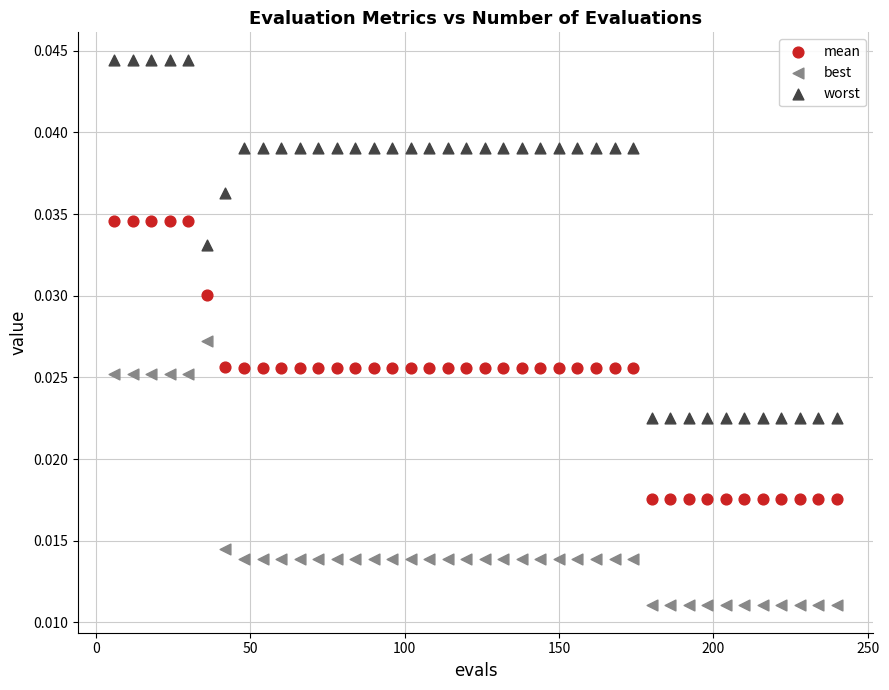

Across all data points, what is the range of X values (max minus min)?

234.0